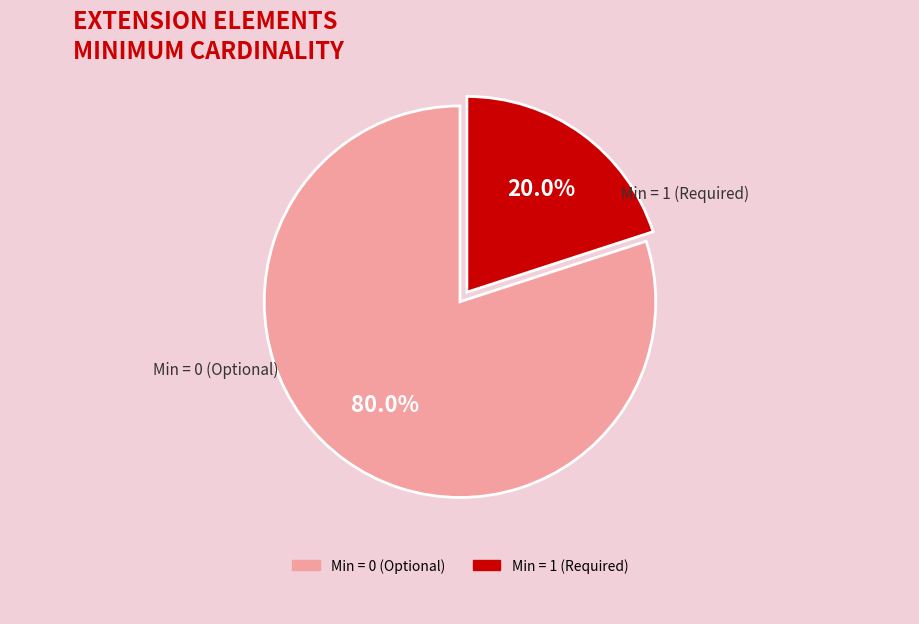

Is there a majority slice in this chart?

Yes